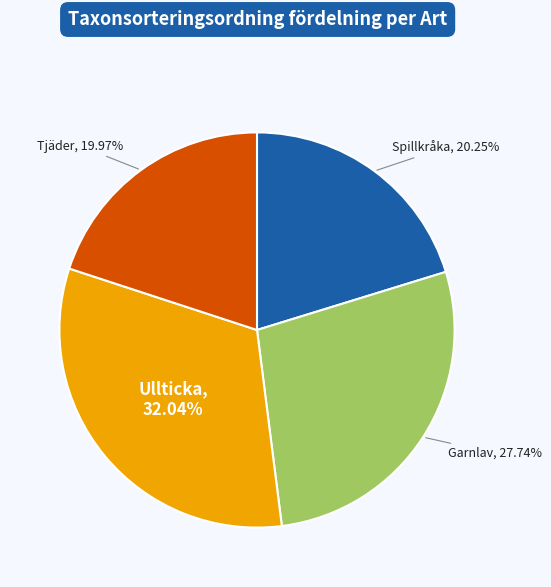

Does any single category account for the majority?

No